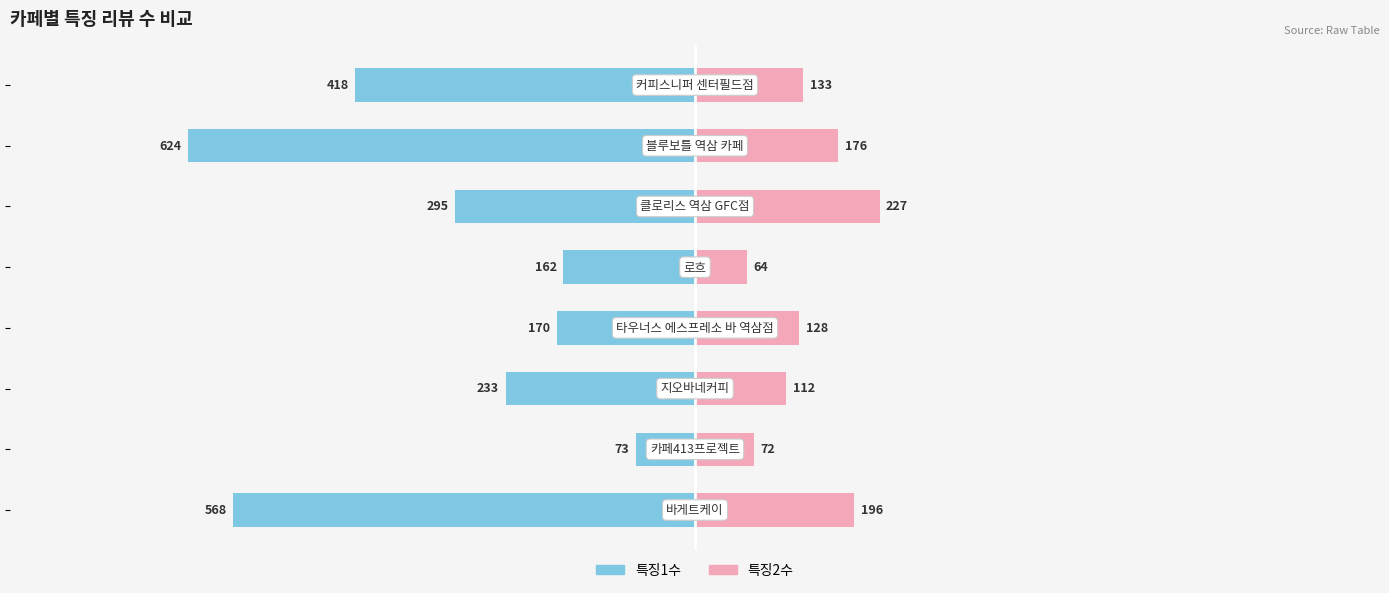

What is the difference between the highest and lowest values at 400?

551